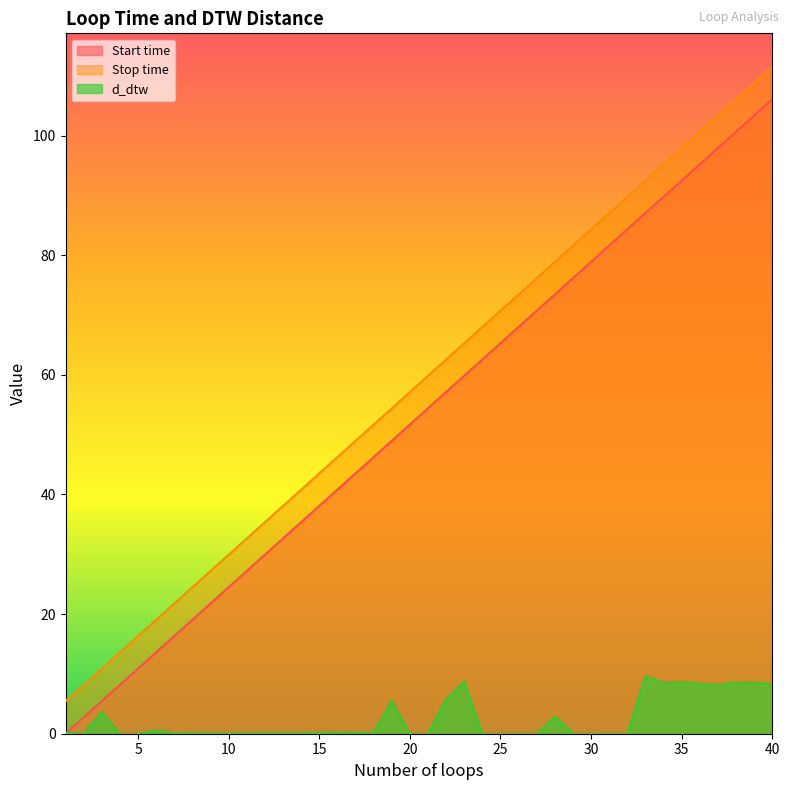

The value of Start time at 36 is 95.2. True or false?

True